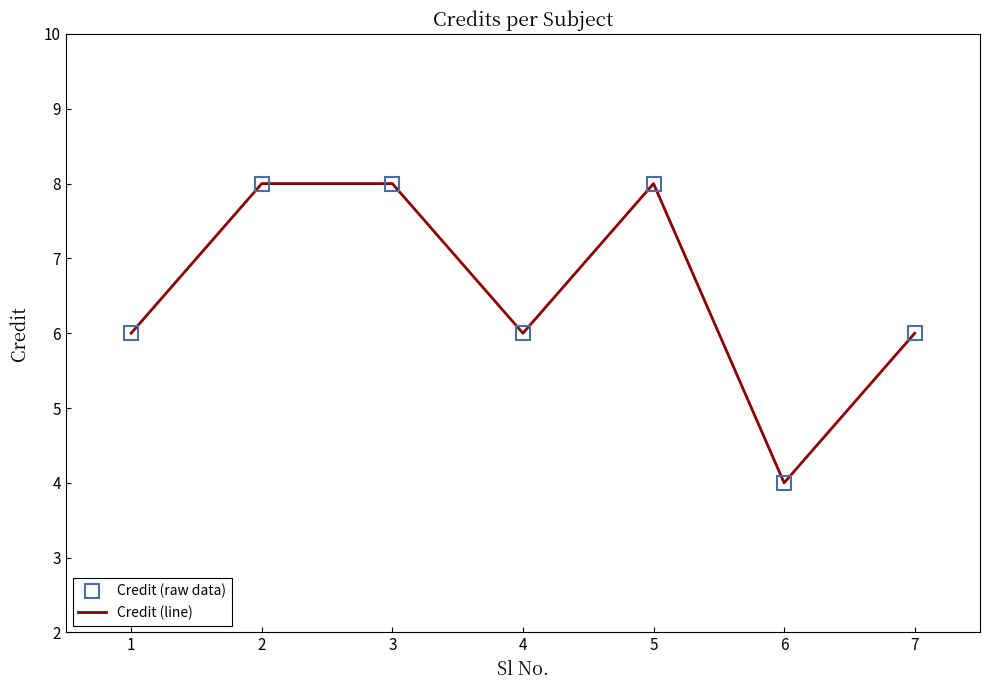

In Credit (line), how many points are lower than both neighbors (excluding endpoints)?

2